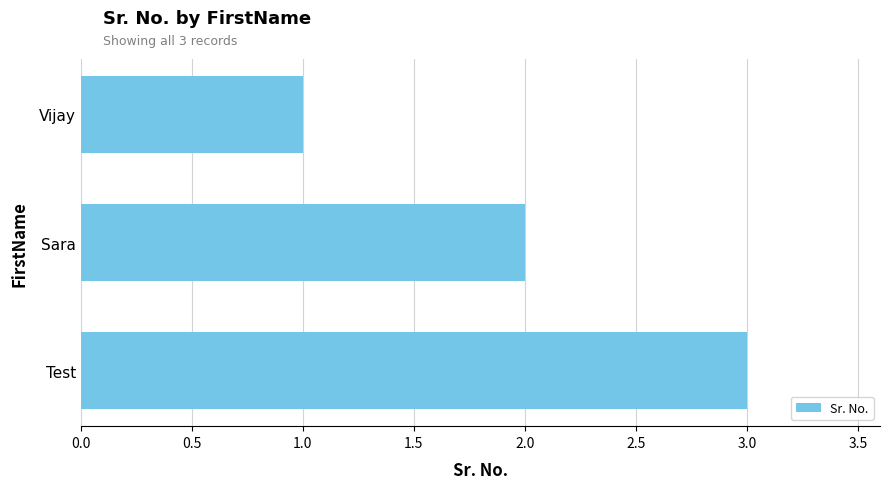

What is the sum of all values?

6